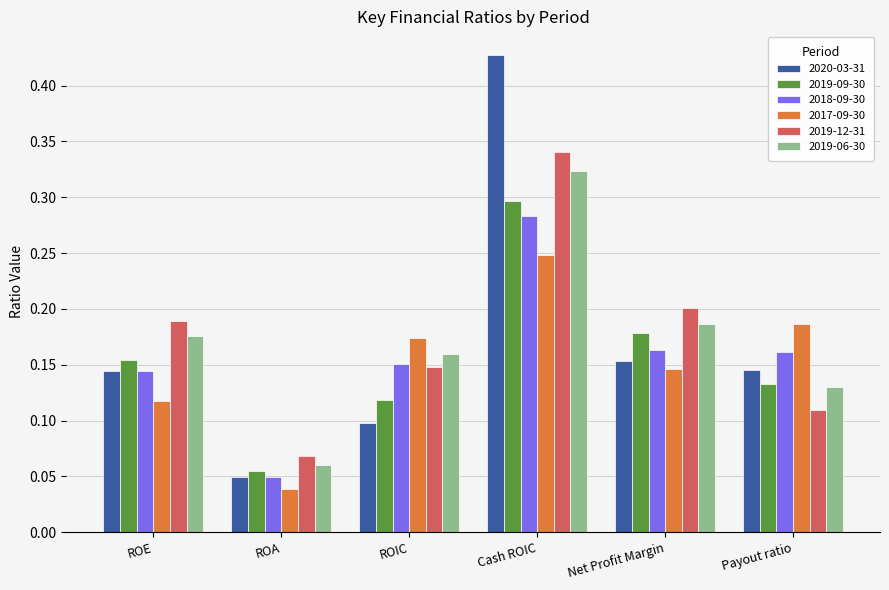

Rank the categories by 2017-09-30 value from highest to lowest.

Cash ROIC, Payout ratio, ROIC, Net Profit Margin, ROE, ROA